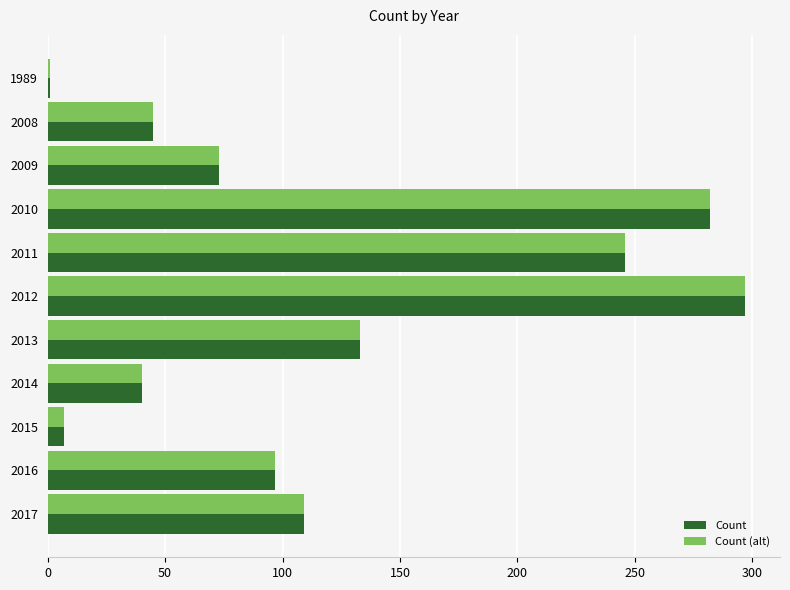

What is the difference between the second highest and minimum values in the Count series?

281